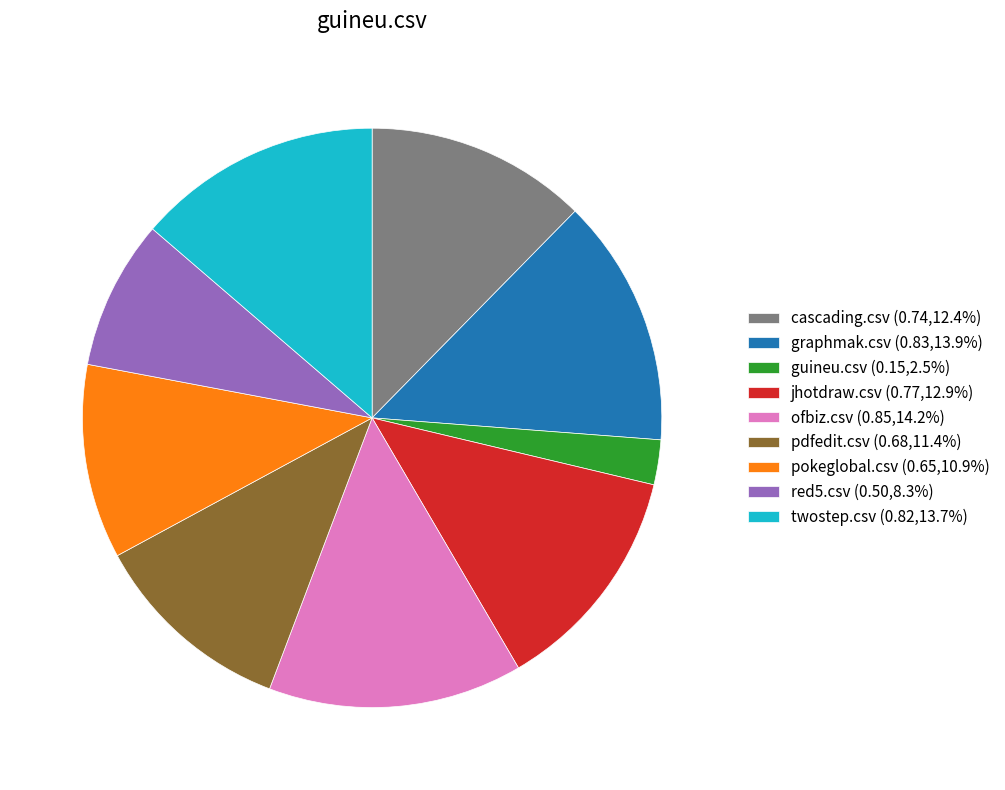

How many slices are in this pie chart?

9